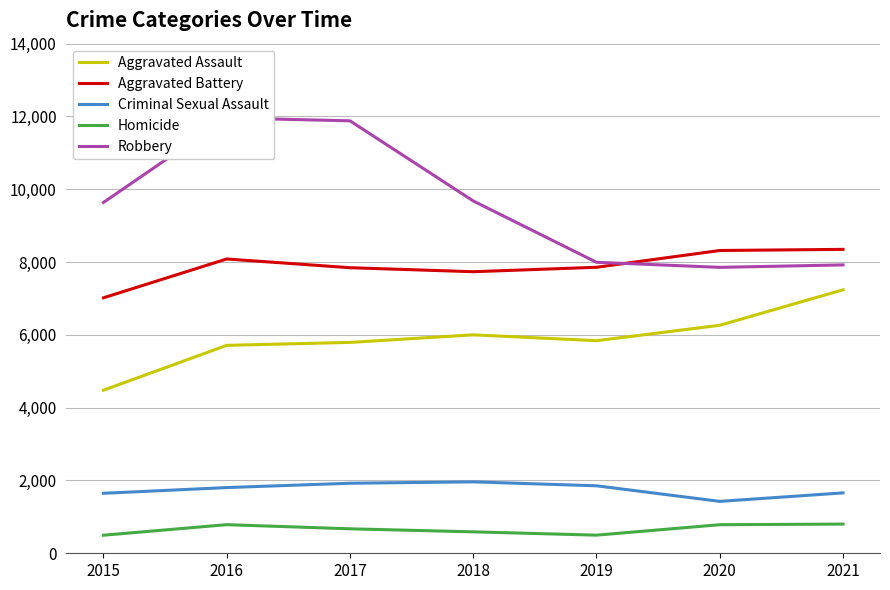

What are all the series names shown in the legend?

Aggravated Assault, Aggravated Battery, Criminal Sexual Assault, Homicide, Robbery